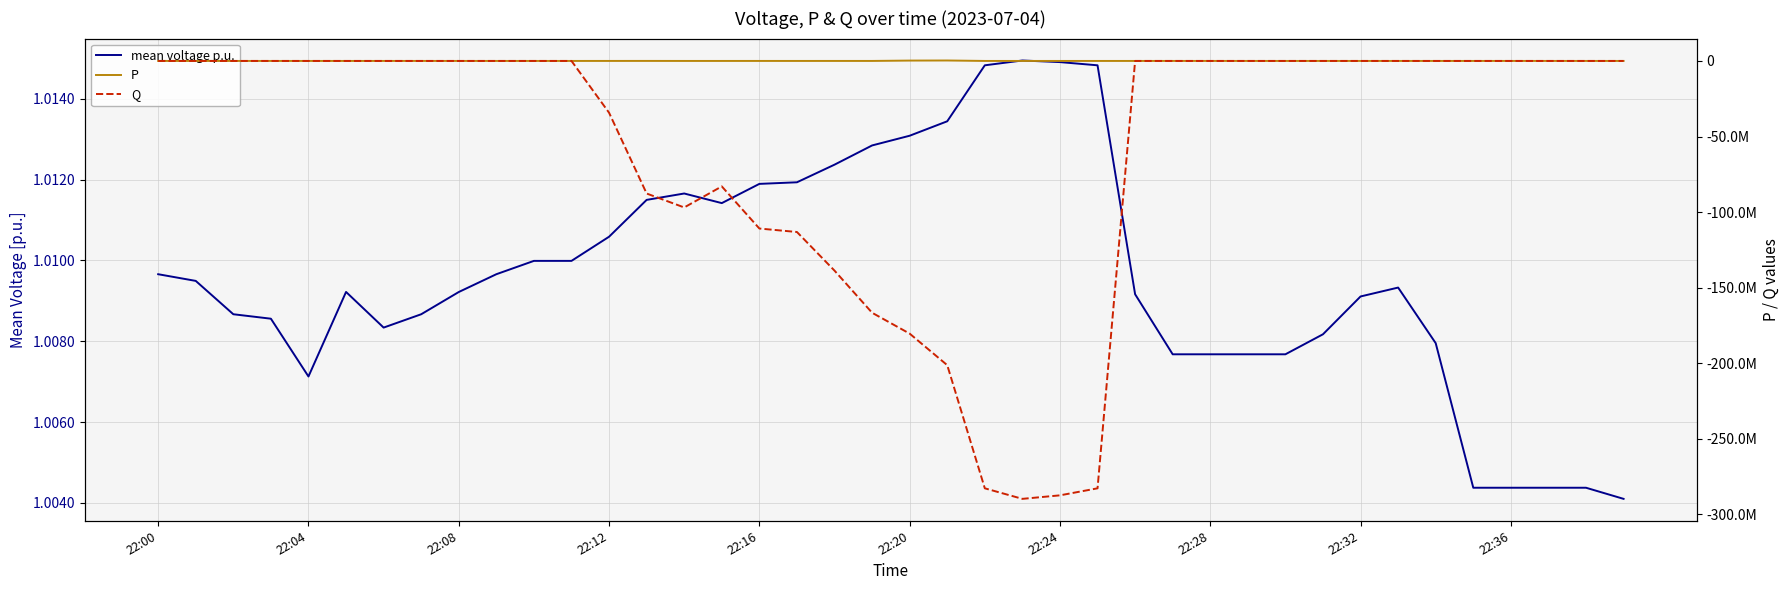

Reading right to left, transcribe all the data shown in this chart.

mean voltage p.u.: 1.0	1.0	1.0	1.0	1.0	1.0	1.0	1.0	1.0	1.0	1.0	1.0	1.0	1.0	1.0	1.0	1.0	1.0	1.0	1.0	1.0	1.0	1.0	1.0	1.0	1.0	1.0	1.0	1.0	1.0	1.0	1.0	1.0	1.0	1.0	1.0	1.0	1.0	1.0	1.0
P: -3.0	-3.0	-3.0	-3.0	-3.0	-3.0	-3.0	-3.0	-3.0	-3.0	-3.0	-3.0	-3.0	-3.0	0.0	0.0	0.0	0.0	295886.0	237862.0	5608.0	4733.0	34.0	5648.0	1407.0	609.0	20874.0	8620.0	-3.0	-3.0	-3.0	-3.0	-3.0	-3.0	-3.0	-3.0	-3.0	-3.0	-3.0	-3.0
Q: 0.0	0.0	0.0	0.0	0.0	0.0	0.0	0.0	0.0	0.0	0.0	0.0	0.0	0.0	-282778679.0	-287426771.0	-289753393.0	-282778679.0	-201294872.0	-180418423.0	-166615856.0	-138745675.0	-113186629.0	-110887239.0	-83011690.0	-96938782.0	-87724640.0	-34269321.0	0.0	0.0	0.0	0.0	0.0	0.0	0.0	0.0	0.0	0.0	0.0	0.0